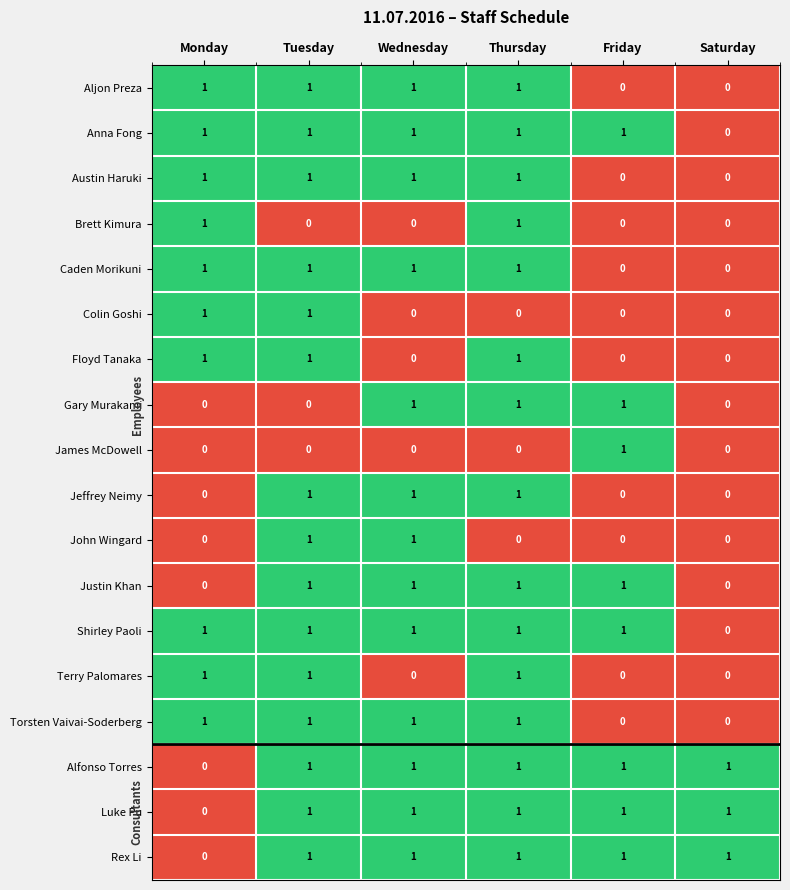

Is it true that Rex Li equals 1 at Wednesday?

True